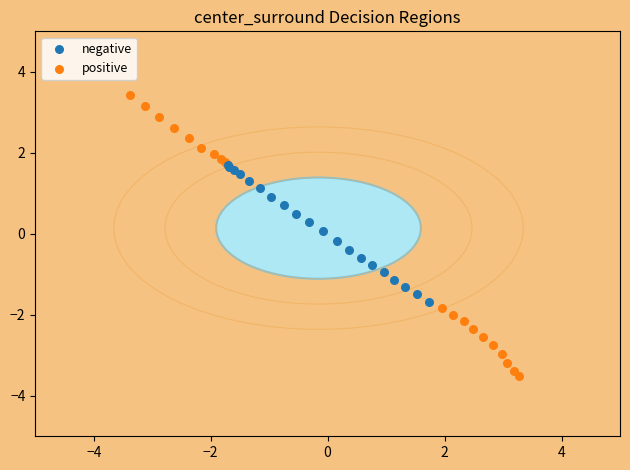

Which series reaches the maximum Y coordinate?

positive